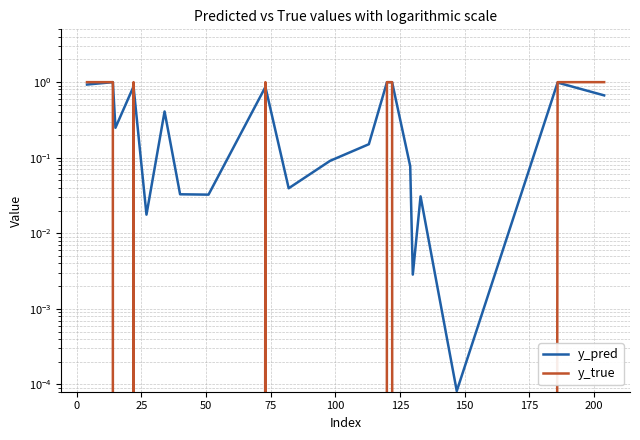

True or false: y_pred has more than 1 interior local peaks.

True